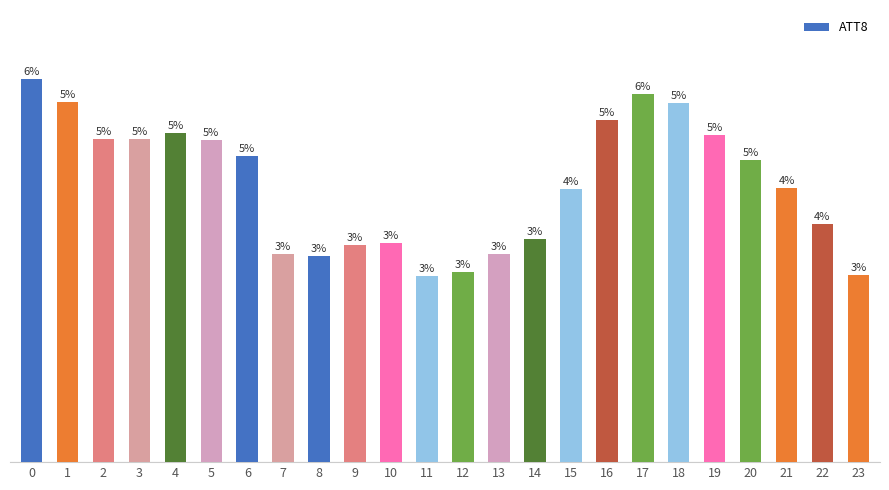

At which label is the value closest to 20950?

21